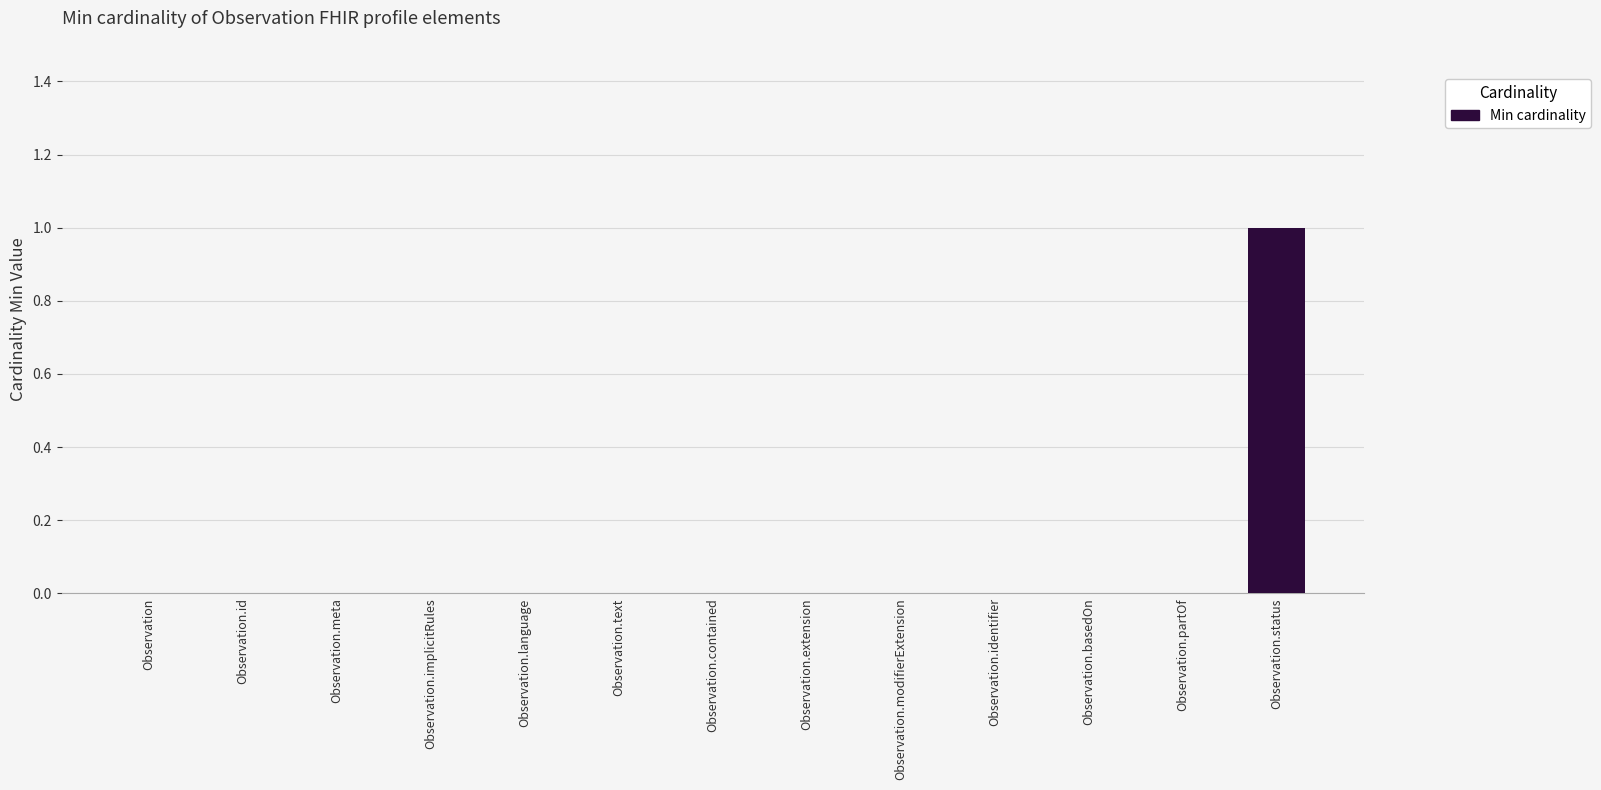

Between Observation.status and Observation.basedOn, which is larger?

Observation.status